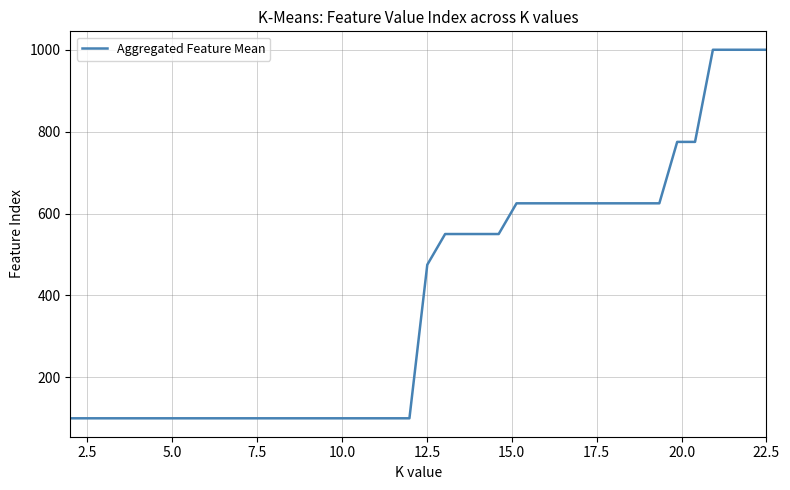

What is the difference between the maximum and minimum values?

900